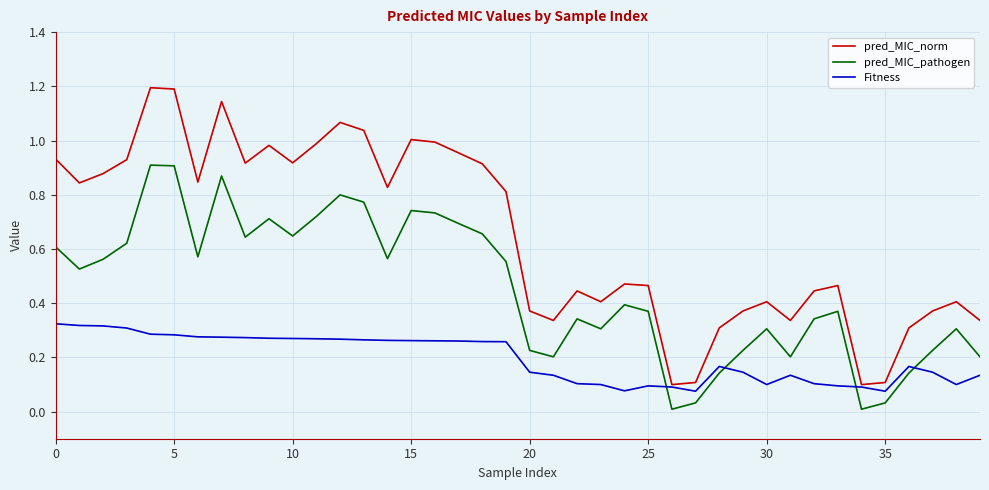

Which series has the widest spread of values?

pred_MIC_norm